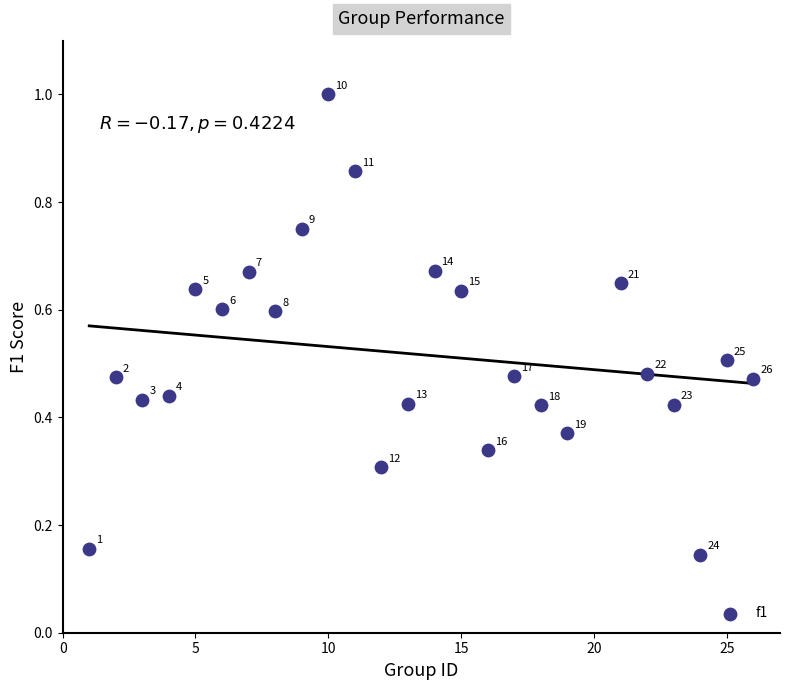

What is the range of X values (max minus min)?

25.0